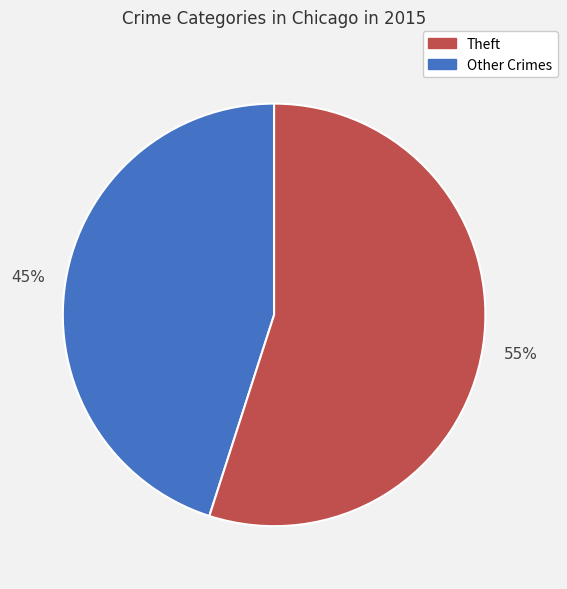

How many segments does this pie chart have?

2